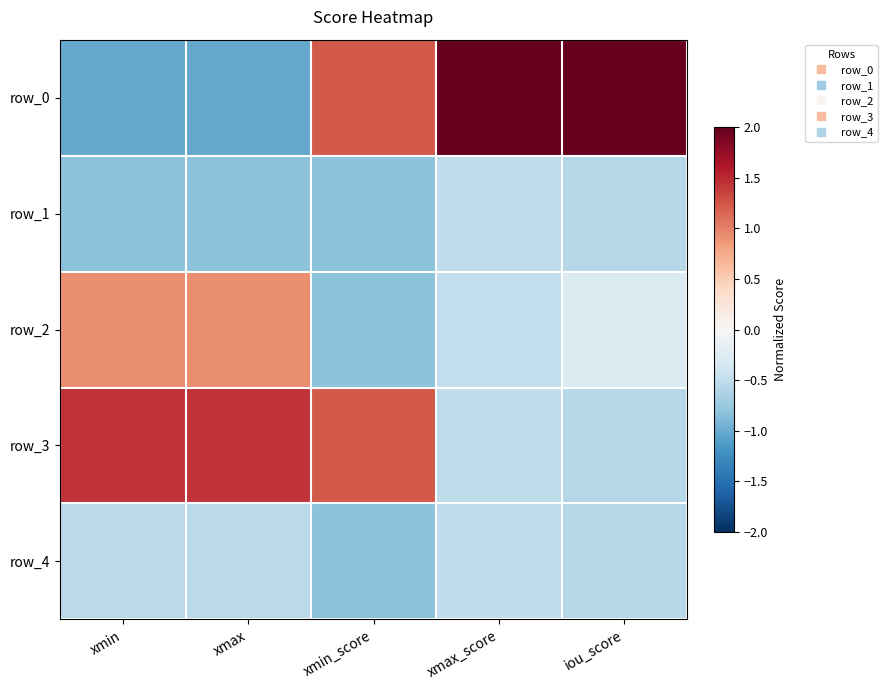

How many values in row_2 are above zero?

2